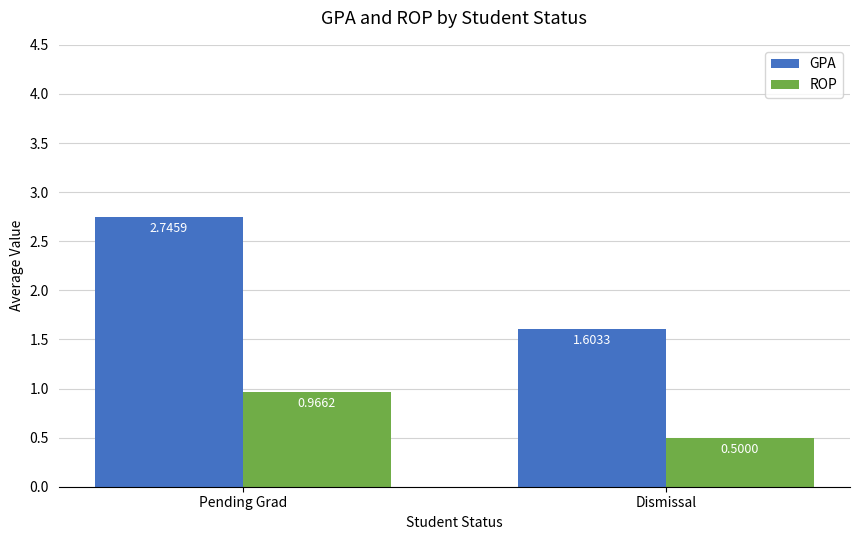

Where does the GPA series first go above 2?

Pending Grad